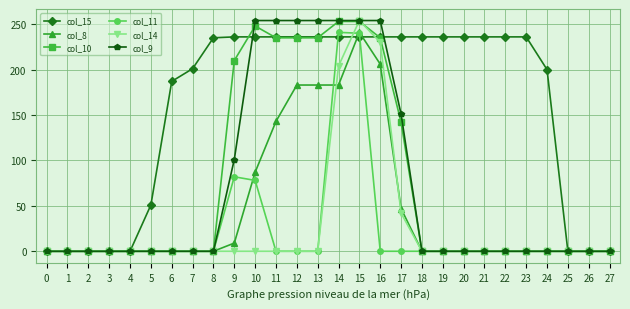

What is the spread (max minus min) of values at 6?

187